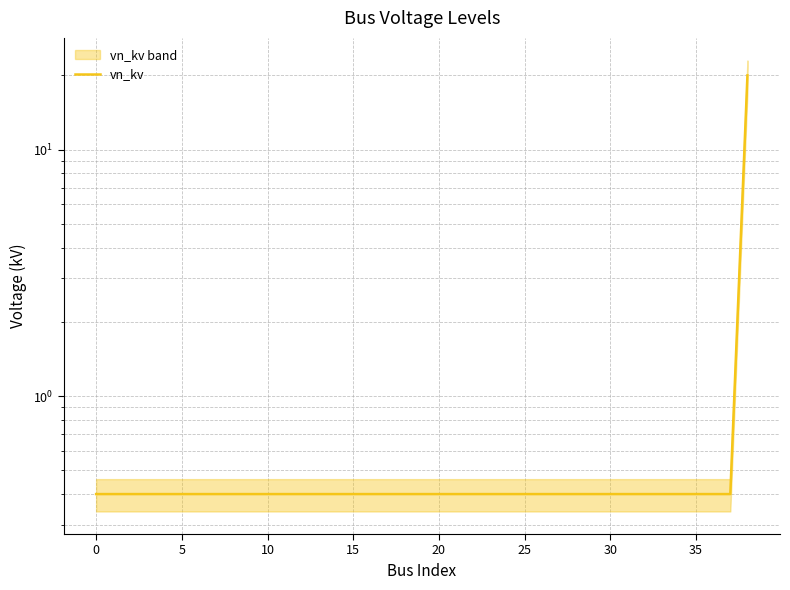

How many series are shown in this chart?

1